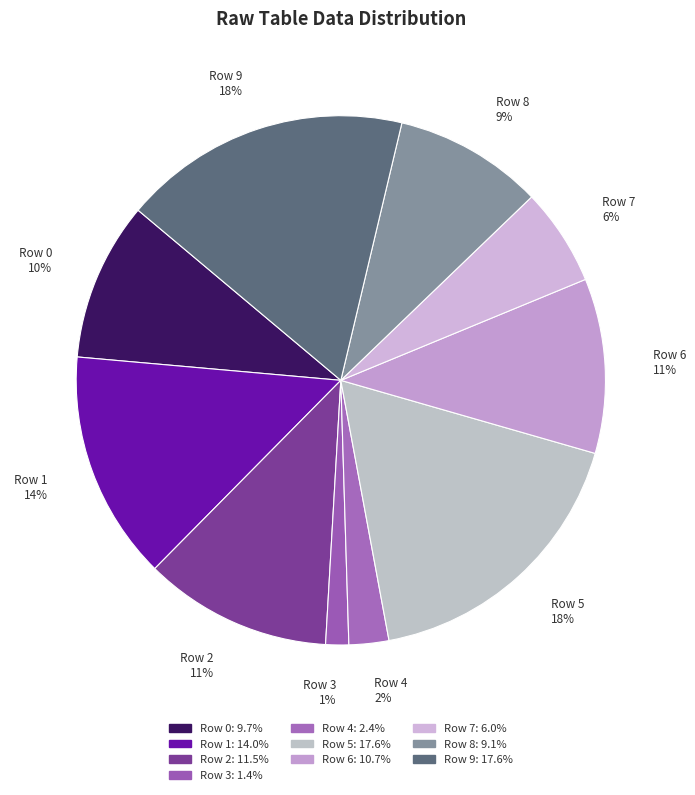

The Row 5 slice represents 25% of the pie. True or false?

False